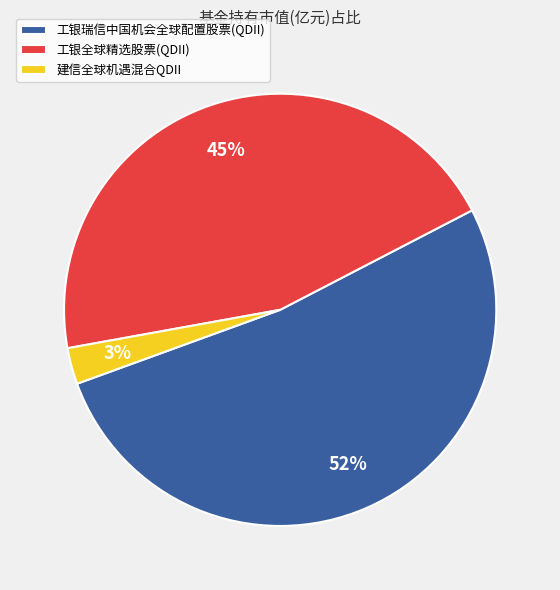

To the nearest percent, what portion does 建信全球机遇混合QDII represent?

3%